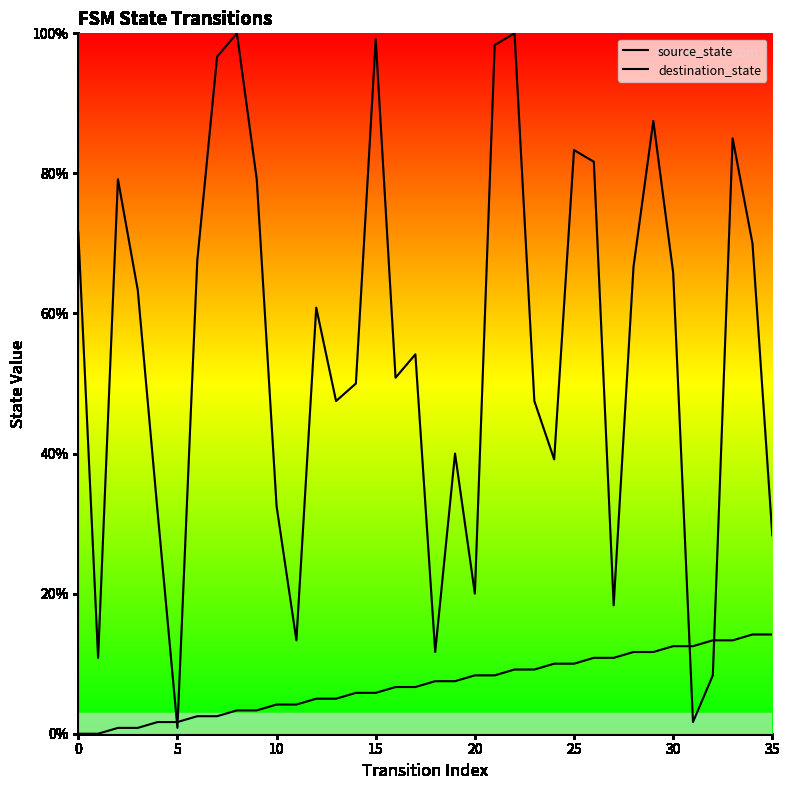

Rank the series at 20 from highest to lowest value.

destination_state, source_state